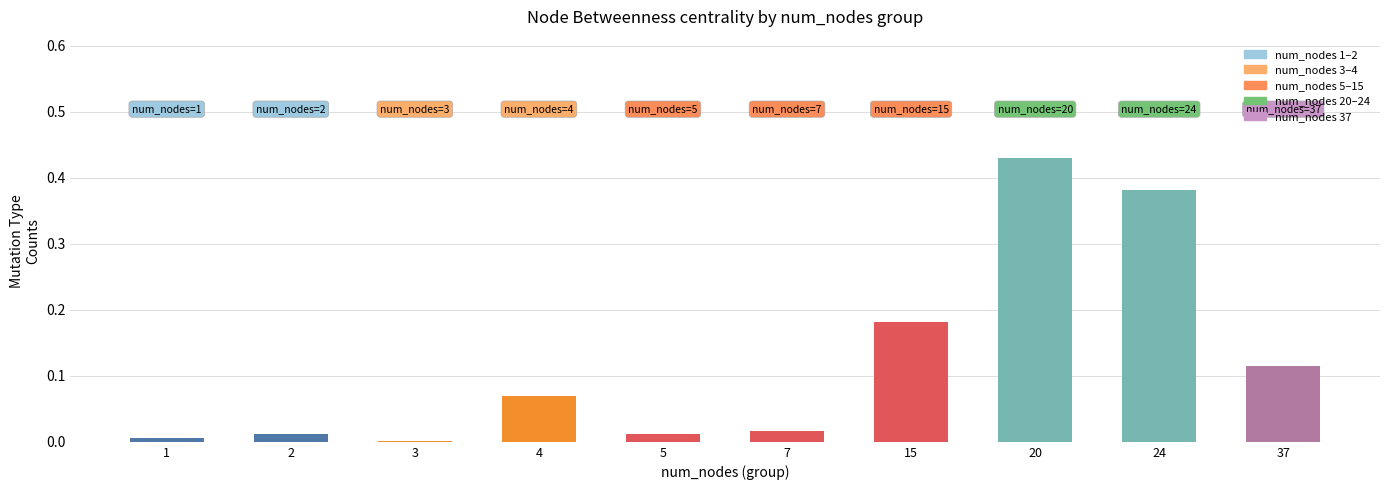

Which category has the highest value across all series?

20